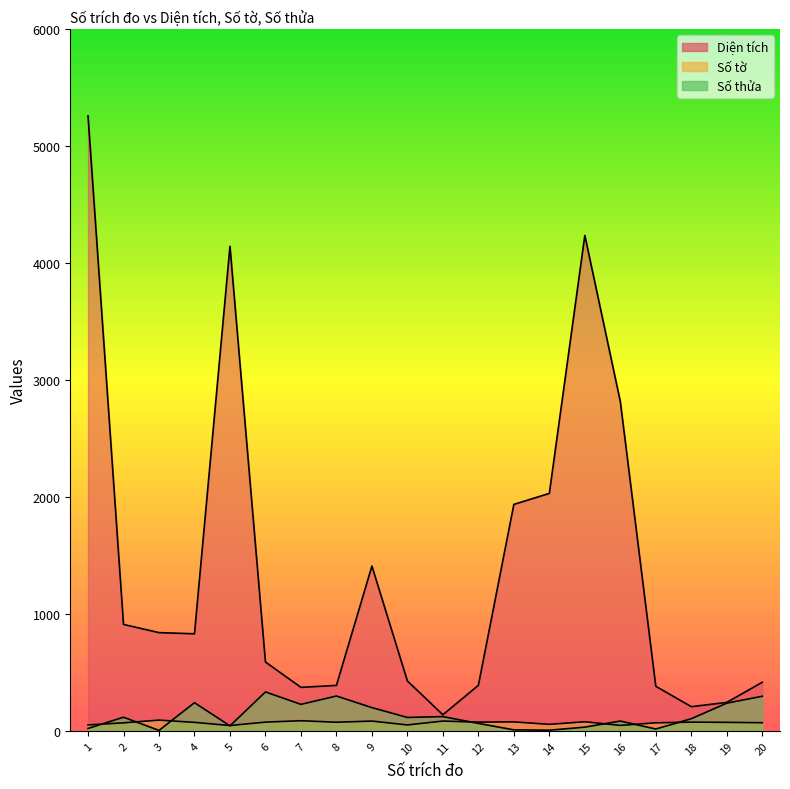

Reading left to right, transcribe all the data shown in this chart.

Số thửa: 1=21.0	2=117.0	3=4.0	4=241.0	5=43.0	6=333.0	7=227.0	8=298.0	9=199.0	10=115.0	11=122.0	12=64.0	13=9.0	14=6.0	15=32.0	16=84.0	17=16.0	18=104.0	19=237.0	20=296.0
Số tờ: 1=51.0	2=69.0	3=92.0	4=73.0	5=46.0	6=75.0	7=87.0	8=74.0	9=84.0	10=51.0	11=84.0	12=75.0	13=77.0	14=56.0	15=78.0	16=47.0	17=69.0	18=75.0	19=73.0	20=70.0
Diện tích: 1=5257.1	2=910.0	3=840.0	4=830.0	5=4142.2	6=588.8	7=372.2	8=388.8	9=1409.1	10=426.7	11=138.0	12=389.5	13=1936.0	14=2030.0	15=4235.0	16=2815.4	17=381.3	18=207.1	19=243.5	20=415.7